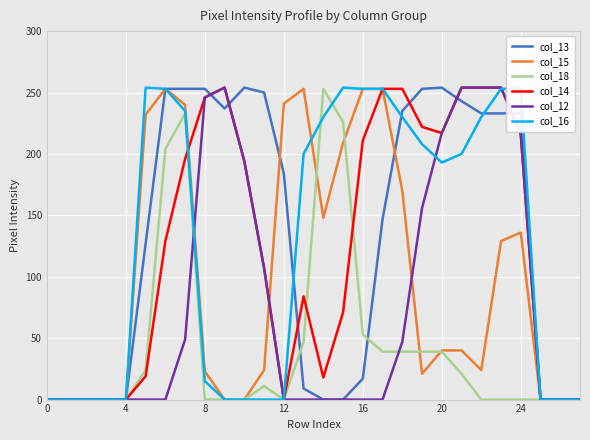

At which category does col_12 reach its first local peak?

9